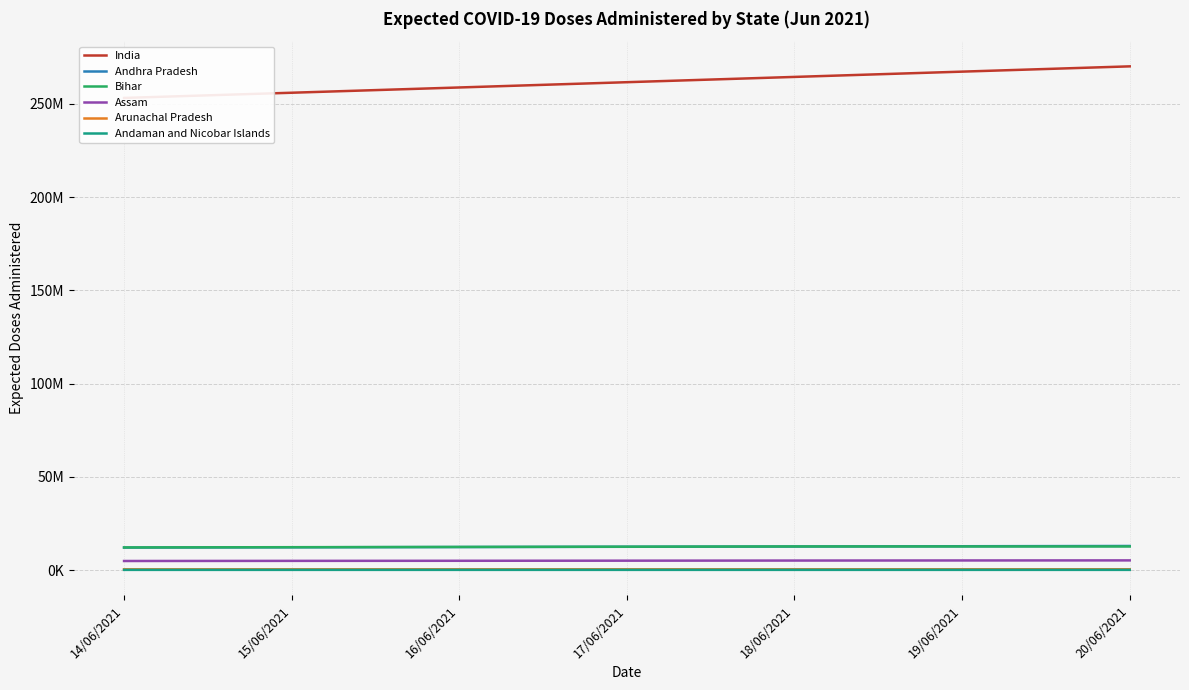

What is the sum of all Andaman and Nicobar Islands values?

924929.4